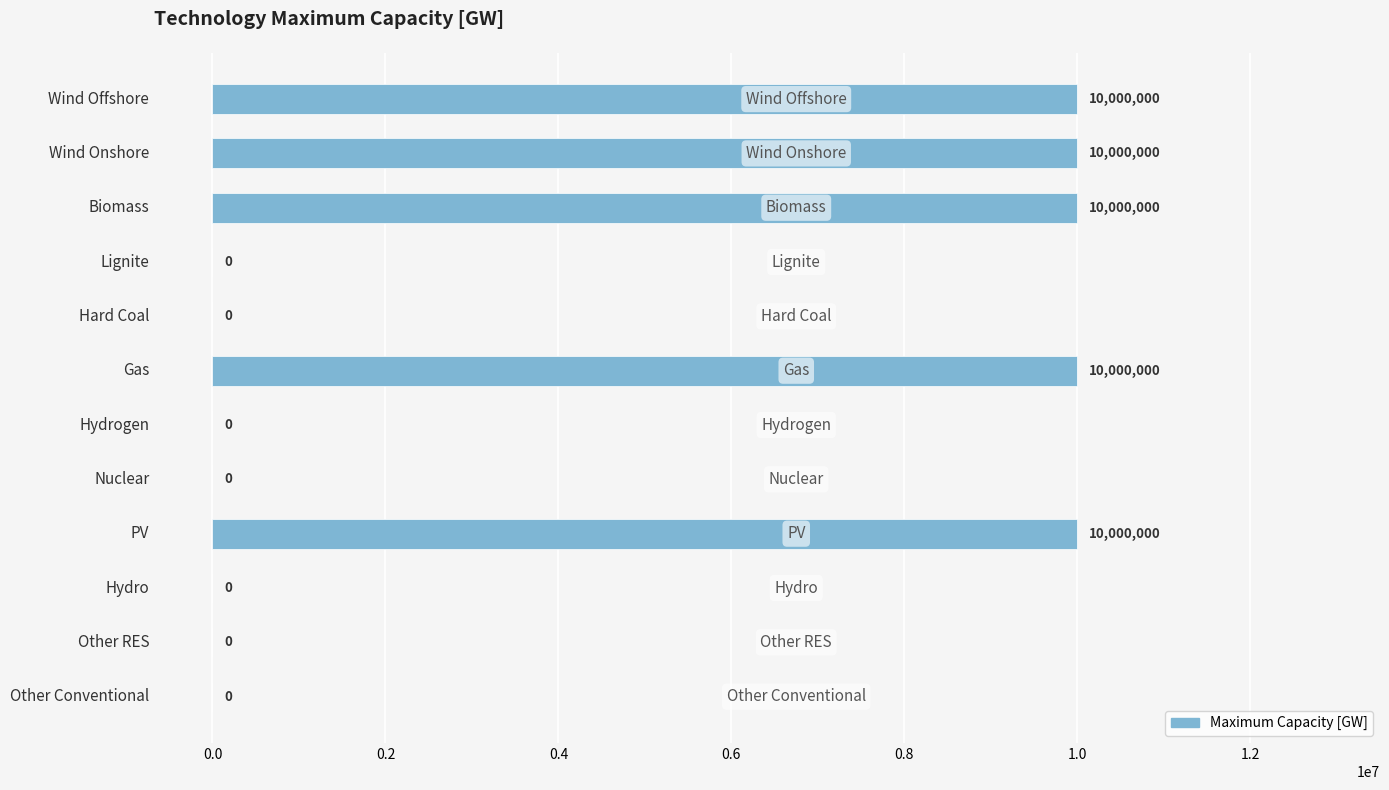

Reading top to bottom, transcribe all the data shown in this chart.

Wind Offshore=10000000	Wind Onshore=10000000	Biomass=10000000	Lignite=0	Hard Coal=0	Gas=10000000	Hydrogen=0	Nuclear=0	PV=10000000	Hydro=0	Other RES=0	Other Conventional=0